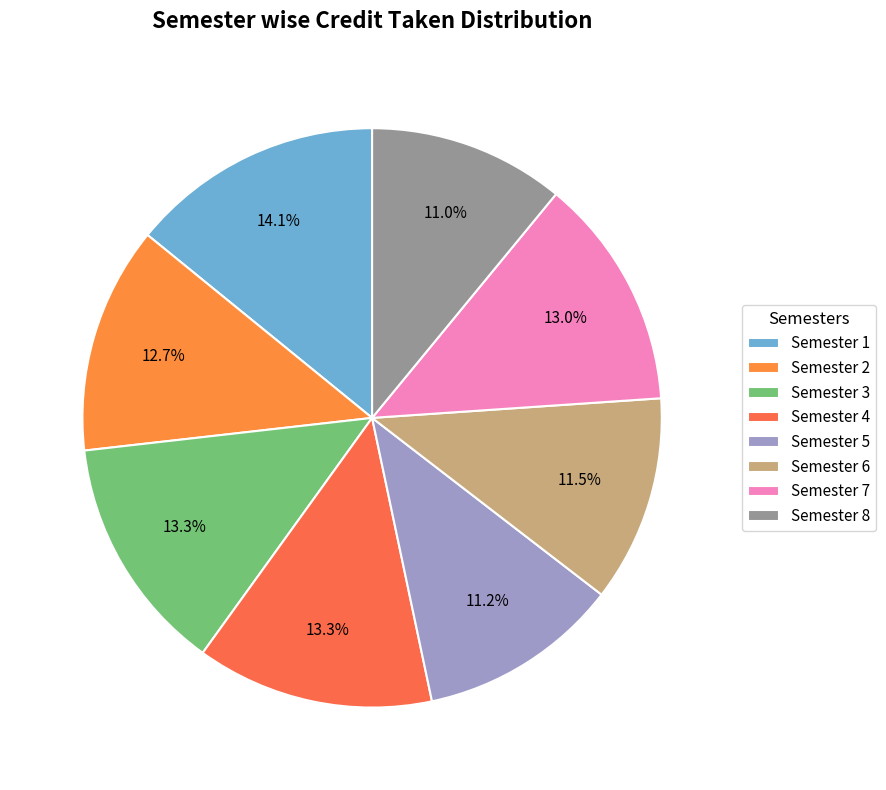

Rank the categories by value from lowest to highest.

Semester 8, Semester 5, Semester 6, Semester 2, Semester 7, Semester 3, Semester 4, Semester 1